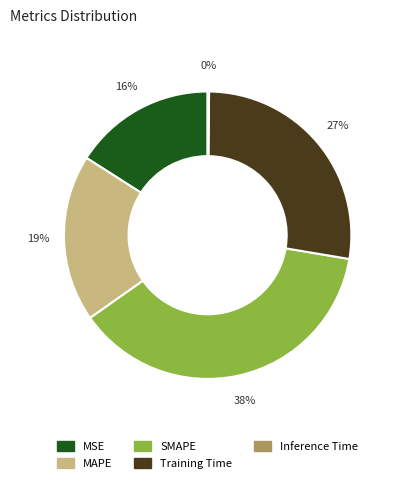

Does any single category account for the majority?

No